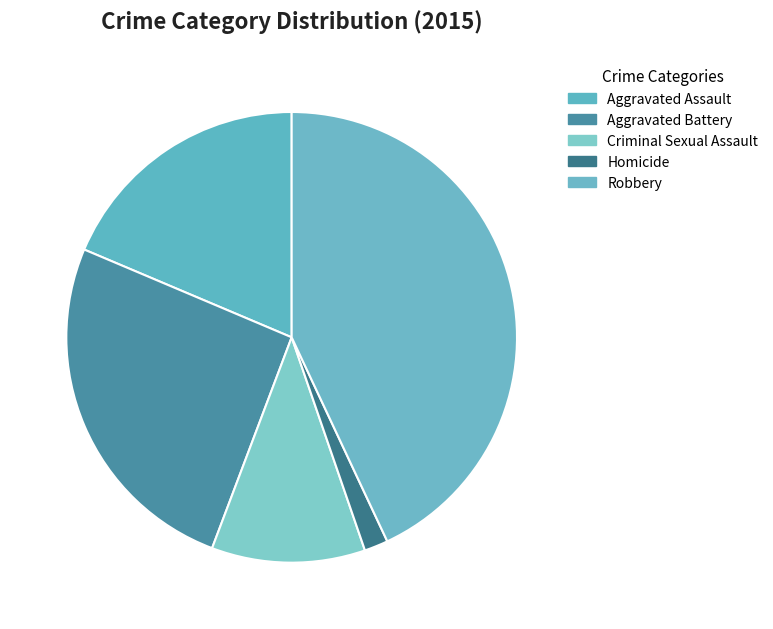

Count the number of slices in the pie.

5